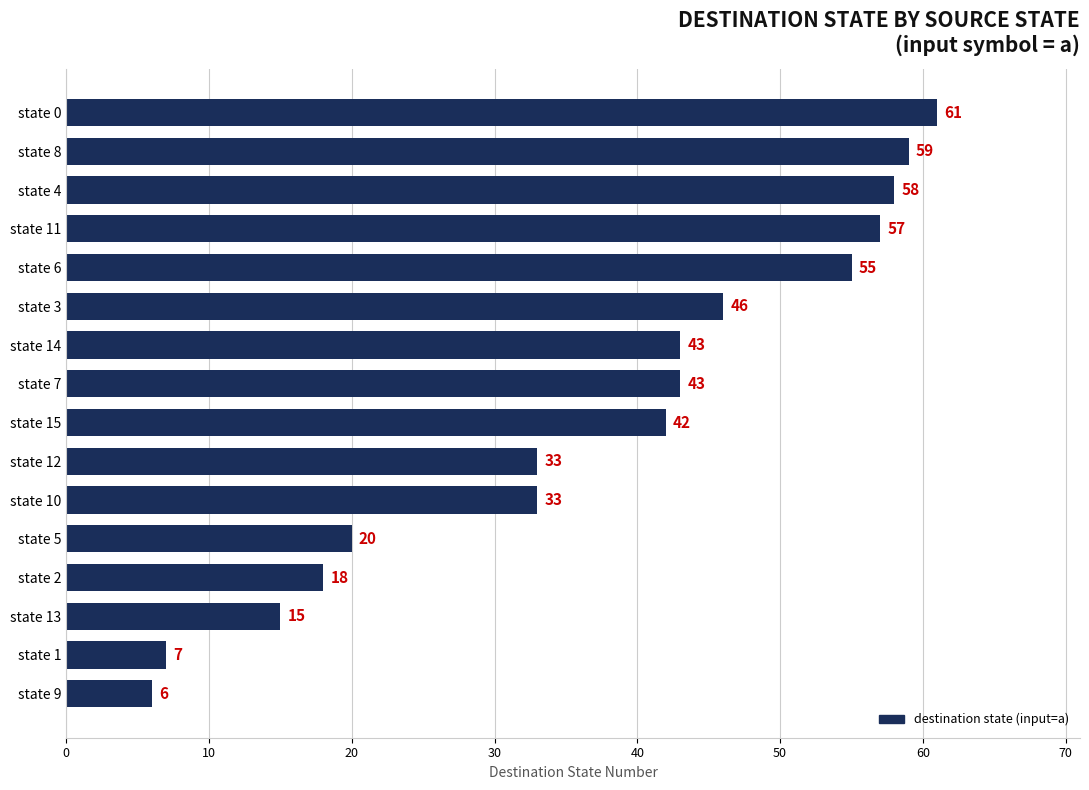

Are the bars grouped side by side (vs. stacked)?

No